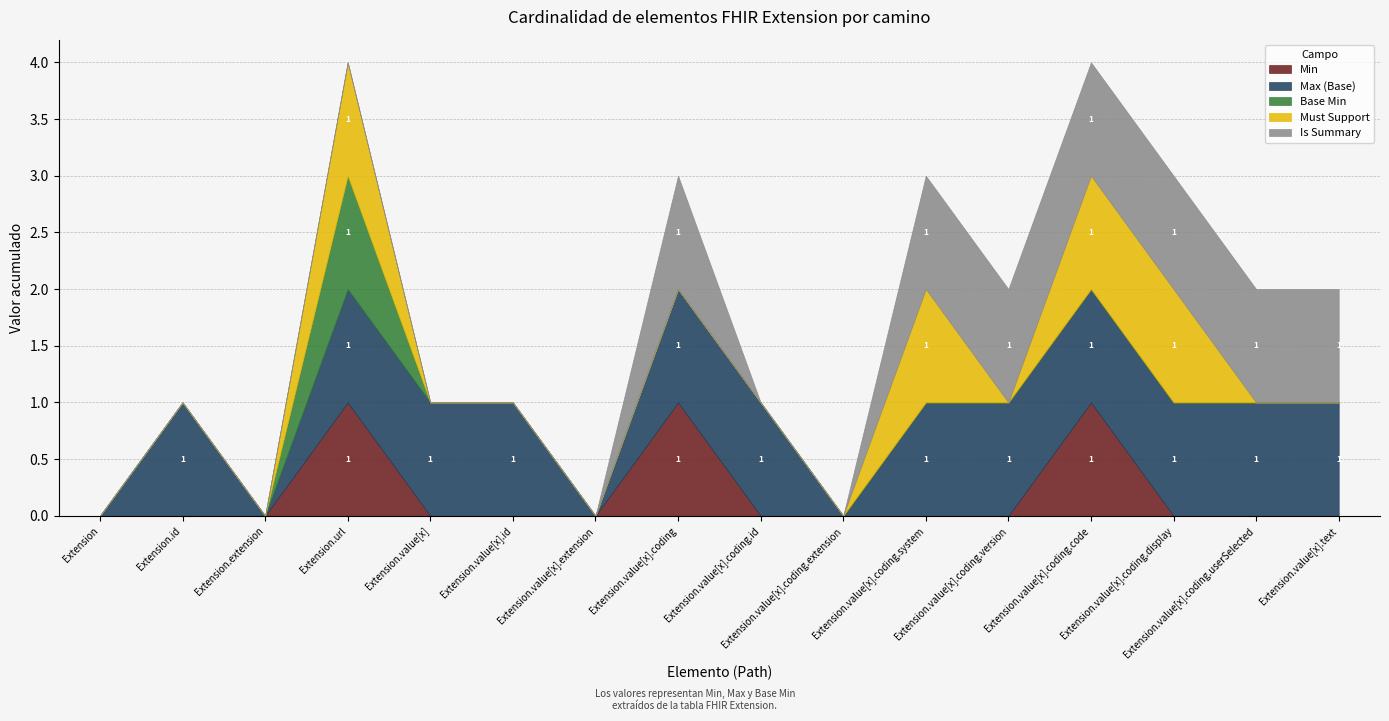

What is the label of the 13th point from the right?

Extension.url